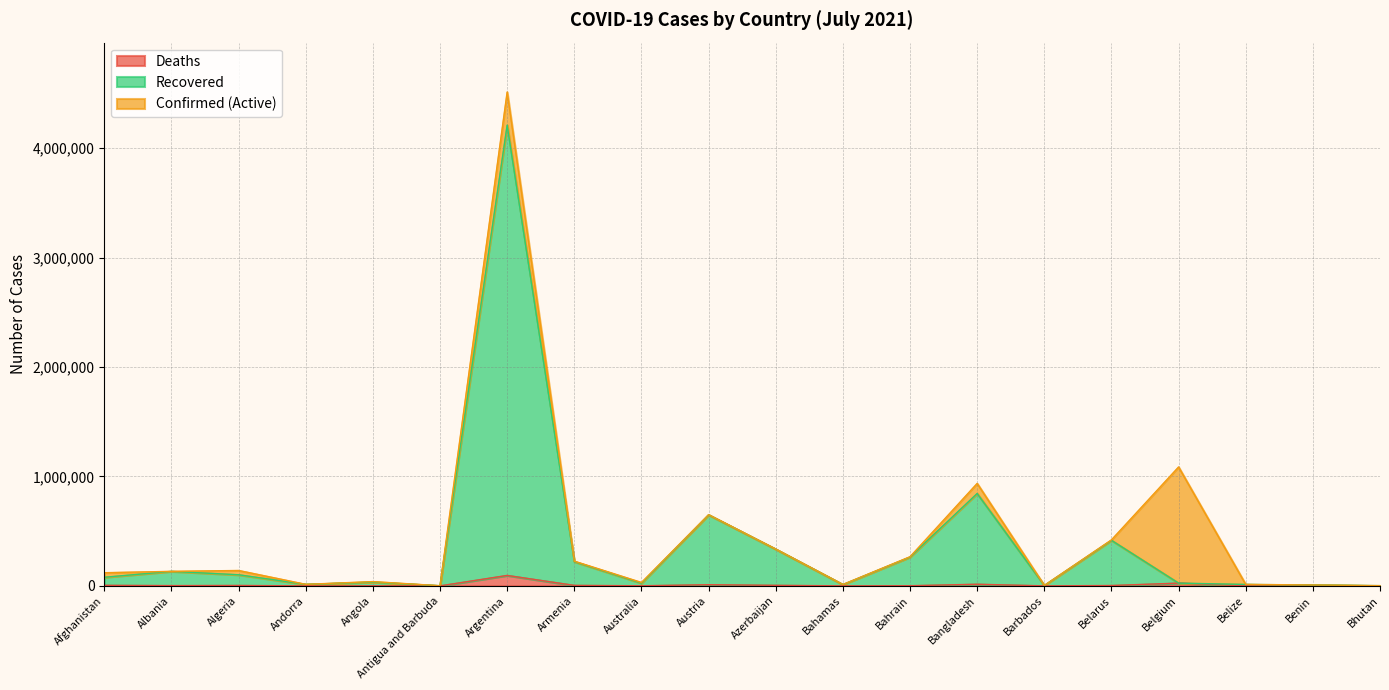

What is the label of the 8th point from the right?

Bahrain